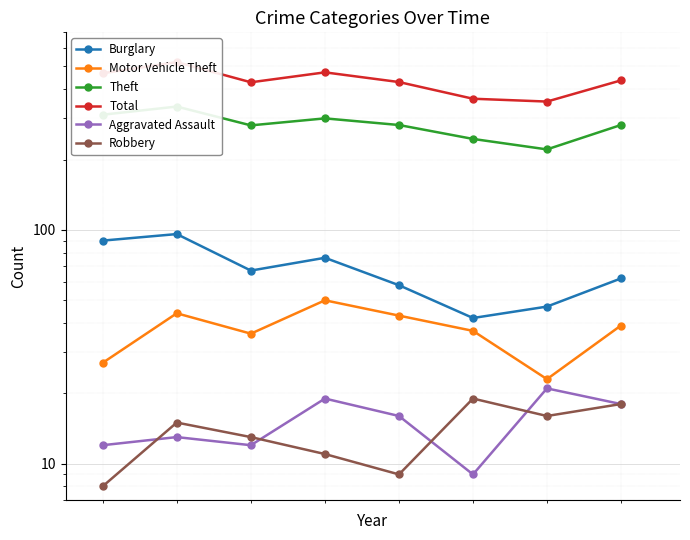

Is this an area chart (filled region under the line)?

No